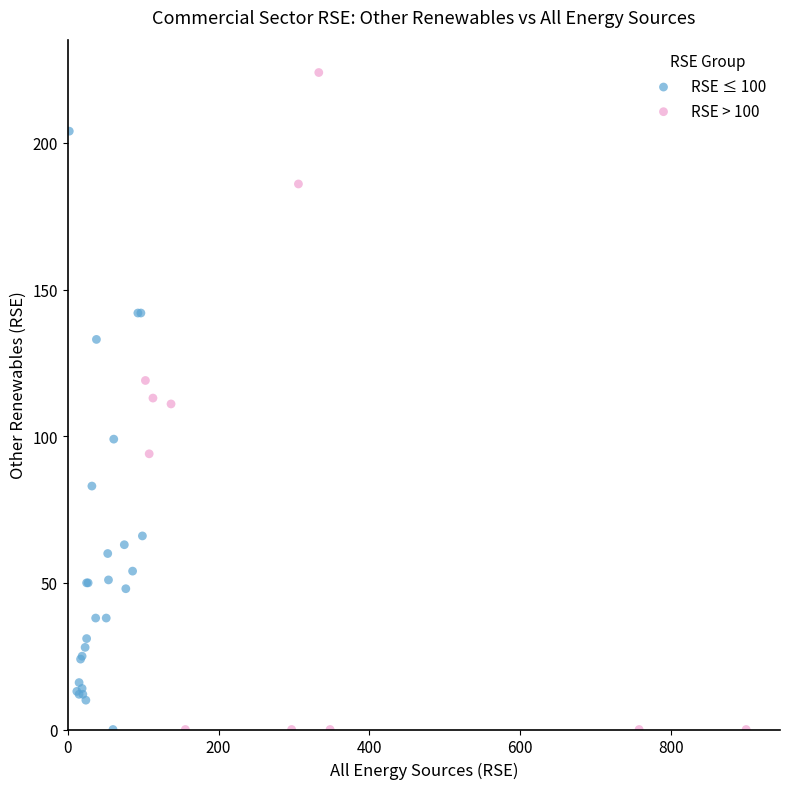

Which series reaches the maximum Y coordinate?

RSE > 100